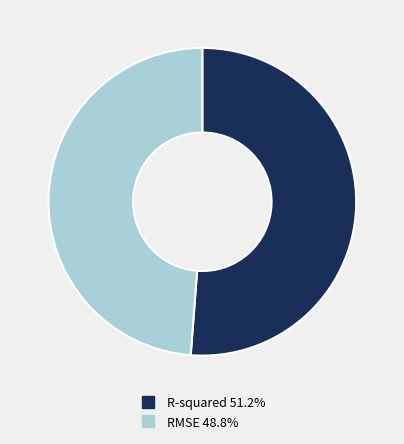

Which has a higher value, R-squared or RMSE?

R-squared